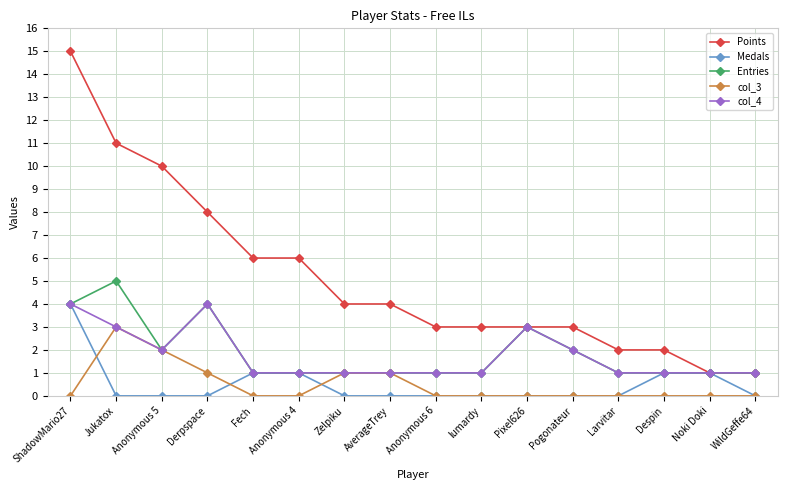

Which series has the largest range (max minus min)?

Points